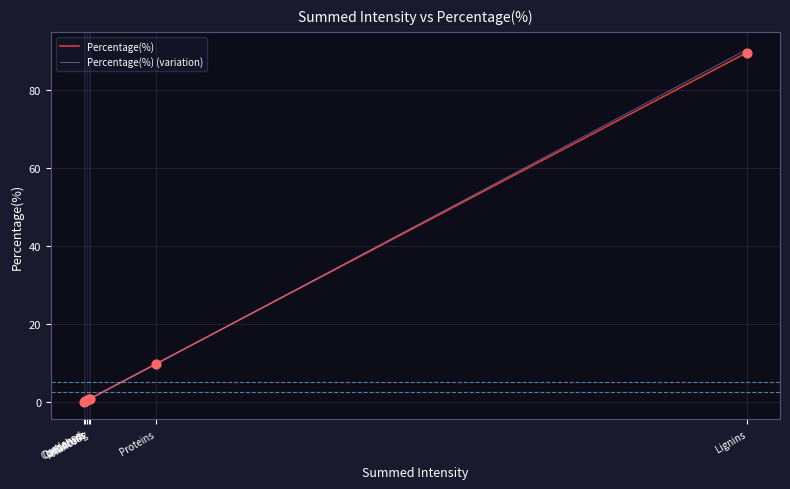

Which series has the largest range (max minus min)?

Percentage(%) (variation)